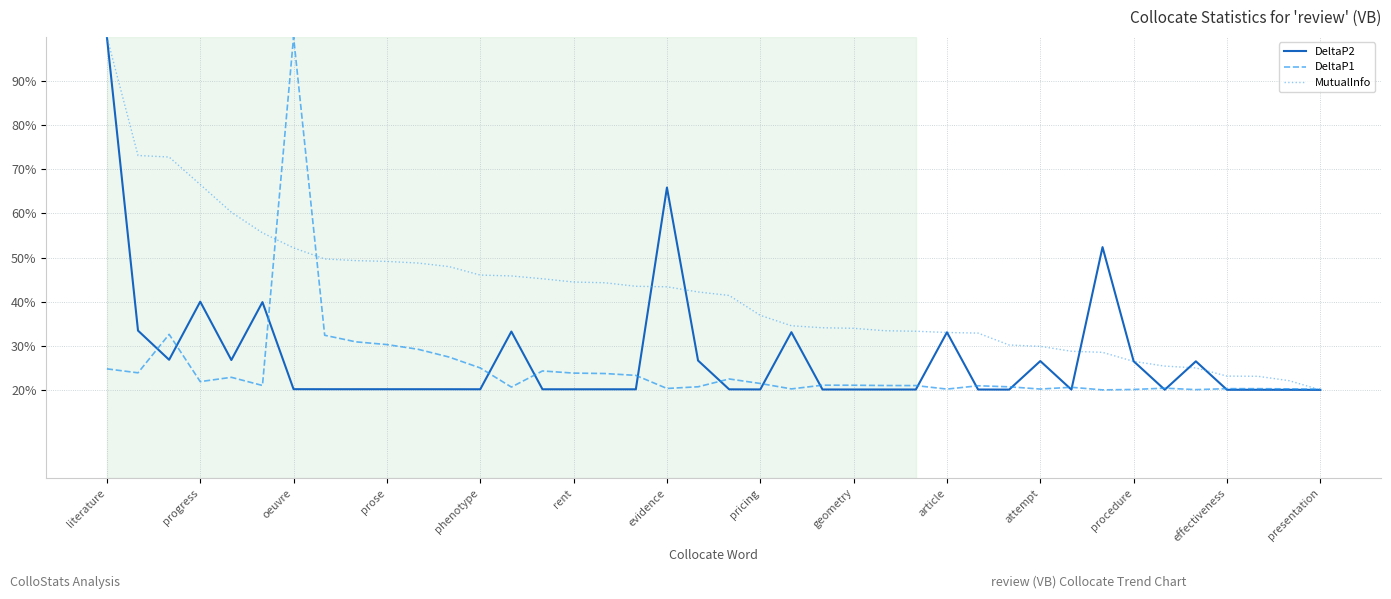

What is the maximum value shown in the chart?

100.0